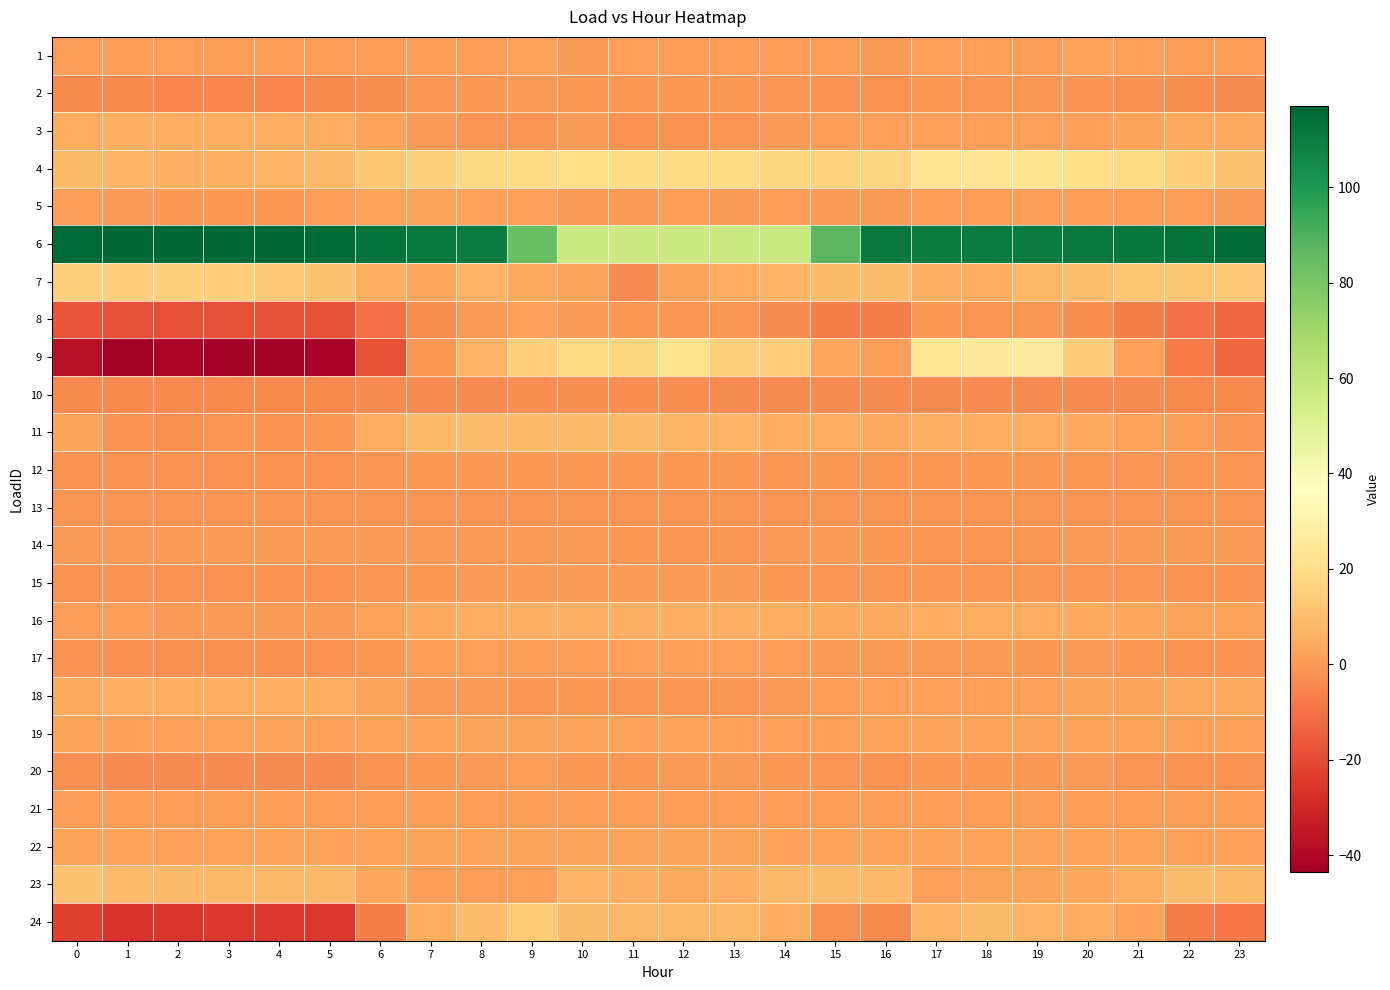

Reading left to right, what are all the values shown in this chart?

1: 0=0.6	1=0.7	2=1.6	3=0.7	4=0.6	5=0.7	6=0.8	7=0.7	8=0.5	9=2.0	10=0.2	11=1.1	12=0.4	13=0.5	14=0.8	15=1.0	16=0.3	17=1.4	18=1.2	19=0.5	20=2.0	21=1.0	22=1.0	23=0.4
2: 0=-4.1	1=-4.4	2=-4.8	3=-4.7	4=-4.9	5=-4.4	6=-3.2	7=-1.3	8=-0.4	9=-0.1	10=-0.6	11=-0.4	12=-0.6	13=-0.6	14=-1.4	15=-2.1	16=-1.8	17=-0.6	18=-0.9	19=-1.1	20=-1.8	21=-2.3	22=-3.1	23=-3.5
3: 0=4.3	1=5.3	2=5.3	3=5.3	4=5.3	5=4.3	6=1.9	7=0.2	8=-1.5	9=-1.5	10=-0.1	11=-1.5	12=-1.5	13=-1.2	14=-0.1	15=0.9	16=1.2	17=1.2	18=1.2	19=1.2	20=1.2	21=2.6	22=3.9	23=3.9
4: 0=9.0	1=6.9	2=5.9	3=5.8	4=6.6	5=8.2	6=12.7	7=15.6	8=18.0	9=19.8	10=20.0	11=19.6	12=19.7	13=19.5	14=17.6	15=16.7	16=17.2	17=23.5	18=23.4	19=22.7	20=21.0	21=18.7	22=15.3	23=11.7
5: 0=0.4	1=0.0	2=-0.5	3=-0.8	4=-0.6	5=0.7	6=2.2	7=2.5	8=2.0	9=1.1	10=0.3	11=0.4	12=0.6	13=0.3	14=0.5	15=0.4	16=0.3	17=0.4	18=0.4	19=0.5	20=0.6	21=0.7	22=0.6	23=-0.1
6: 0=116.1	1=116.5	2=117.1	3=117.0	4=116.5	5=115.6	6=112.9	7=110.8	8=110.0	9=83.5	10=57.3	11=57.0	12=57.3	13=57.6	14=57.9	15=87.3	16=111.4	17=109.5	18=109.7	19=109.9	20=111.1	21=112.0	22=113.3	23=114.8
7: 0=15.5	1=15.2	2=15.6	3=15.2	4=13.5	5=11.8	6=5.0	7=3.1	8=6.1	9=3.7	10=2.6	11=-3.4	12=2.6	13=4.3	14=6.7	15=8.7	16=9.3	17=5.5	18=5.4	19=7.3	20=10.2	21=12.4	22=12.5	23=13.1
8: 0=-17.4	1=-18.7	2=-18.9	3=-18.9	4=-18.7	5=-17.9	6=-10.3	7=-3.2	8=0.1	9=1.5	10=0.1	11=-0.7	12=-1.4	13=-1.0	14=-3.7	15=-6.7	16=-6.7	17=-0.8	18=-1.1	19=-1.4	20=-3.3	21=-6.6	22=-10.0	23=-12.2
9: 0=-37.7	1=-43.5	2=-41.2	3=-42.7	4=-42.7	5=-41.9	6=-18.7	7=-0.8	8=6.5	9=15.2	10=18.9	11=17.6	12=22.1	13=15.9	14=15.1	15=3.5	16=1.0	17=24.0	18=25.0	19=26.5	20=14.4	21=1.1	22=-7.7	23=-12.3
10: 0=-4.0	1=-4.0	2=-4.0	3=-4.0	4=-4.0	5=-4.0	6=-3.9	7=-3.5	8=-3.4	9=-3.2	10=-3.3	11=-3.2	12=-3.3	13=-3.5	14=-3.5	15=-3.5	16=-3.7	17=-3.7	18=-3.7	19=-3.7	20=-3.7	21=-3.8	22=-4.0	23=-4.0
11: 0=2.5	1=-1.5	2=-2.4	3=-1.1	4=-1.7	5=-0.3	6=4.8	7=8.6	8=9.7	9=8.0	10=8.2	11=8.3	12=7.1	13=7.0	14=4.9	15=4.7	16=4.1	17=5.8	18=5.3	19=4.5	20=4.0	21=2.2	22=0.7	23=-1.1
12: 0=-1.7	1=-1.7	2=-1.9	3=-1.7	4=-1.7	5=-1.5	6=-1.1	7=-0.6	8=-0.4	9=-0.5	10=-0.8	11=-0.6	12=-0.7	13=-0.7	14=-0.8	15=-0.8	16=-0.7	17=-0.6	18=-0.7	19=-0.8	20=-0.7	21=-0.9	22=-1.2	23=-1.3
13: 0=-1.2	1=-1.2	2=-1.2	3=-1.2	4=-1.1	5=-1.2	6=-1.1	7=-1.0	8=-1.0	9=-1.2	10=-1.1	11=-1.0	12=-1.0	13=-1.1	14=-1.1	15=-1.1	16=-1.1	17=-1.1	18=-1.1	19=-1.1	20=-1.1	21=-1.2	22=-1.2	23=-1.2
14: 0=-0.2	1=-0.2	2=-0.2	3=-0.2	4=-0.2	5=-0.2	6=-0.2	7=-0.2	8=-0.2	9=-0.2	10=-0.2	11=-0.8	12=-1.1	13=-1.1	14=-0.2	15=-0.2	16=-0.4	17=-1.1	18=-1.1	19=-1.1	20=-0.2	21=-0.2	22=-0.2	23=-0.2
15: 0=-1.9	1=-1.9	2=-1.9	3=-1.9	4=-1.9	5=-1.9	6=-1.4	7=-0.3	8=-0.1	9=-0.1	10=-0.1	11=-0.1	12=-0.1	13=-0.1	14=-0.3	15=-1.0	16=-1.0	17=-1.0	18=-1.0	19=-1.0	20=-1.0	21=-1.0	22=-1.9	23=-1.9
16: 0=0.9	1=0.6	2=0.4	3=0.4	4=-0.2	5=0.1	6=1.9	7=3.6	8=5.1	9=6.0	10=5.9	11=5.9	12=5.7	13=5.4	14=5.0	15=4.0	16=3.7	17=4.3	18=4.6	19=4.3	20=4.0	21=3.5	22=2.5	23=1.7
17: 0=-1.9	1=-2.2	2=-2.3	3=-2.2	4=-2.1	5=-1.9	6=-0.3	7=0.7	8=1.2	9=0.7	10=0.8	11=1.2	12=1.4	13=1.4	14=0.6	15=0.3	16=0.3	17=0.4	18=-0.1	19=-0.6	20=-0.2	21=-0.6	22=-1.7	23=-1.8
18: 0=4.0	1=5.0	2=5.0	3=5.0	4=5.0	5=5.0	6=2.5	7=0.3	8=-0.0	9=-1.3	10=-0.4	11=-1.0	12=-1.3	13=-1.3	14=-0.0	15=0.9	16=1.2	17=1.2	18=1.2	19=1.5	20=2.5	21=2.5	22=3.7	23=3.7
19: 0=1.9	1=1.2	2=1.7	3=1.8	4=1.8	5=1.7	6=2.2	7=2.1	8=2.8	9=2.3	10=1.8	11=1.7	12=2.1	13=1.4	14=1.5	15=1.6	16=2.0	17=1.9	18=1.8	19=2.1	20=2.2	21=1.7	22=1.4	23=1.6
20: 0=-2.6	1=-3.4	2=-3.6	3=-3.6	4=-3.6	5=-3.4	6=-1.7	7=-0.8	8=0.3	9=1.0	10=-0.4	11=-0.3	12=0.1	13=0.0	14=-0.2	15=-1.3	16=-1.7	17=-0.7	18=-0.6	19=-0.2	20=-0.1	21=-0.9	22=-1.5	23=-1.9
21: 0=0.9	1=0.9	2=0.9	3=0.9	4=0.9	5=0.9	6=0.9	7=0.9	8=0.9	9=0.9	10=0.9	11=0.9	12=0.9	13=0.9	14=0.9	15=0.9	16=0.9	17=0.9	18=0.9	19=0.9	20=0.9	21=0.9	22=0.9	23=0.9
22: 0=1.9	1=1.8	2=1.5	3=1.8	4=1.7	5=1.9	6=2.1	7=2.4	8=2.3	9=2.4	10=2.4	11=2.4	12=2.7	13=2.7	14=2.2	15=2.1	16=1.8	17=1.8	18=1.8	19=2.1	20=1.8	21=2.0	22=1.6	23=1.6
23: 0=11.3	1=9.3	2=8.8	3=8.1	4=8.2	5=8.6	6=3.5	7=0.7	8=0.5	9=1.1	10=6.8	11=5.8	12=3.6	13=5.8	14=8.2	15=9.5	16=8.5	17=1.3	18=2.7	19=2.7	20=3.1	21=6.0	22=9.4	23=8.2
24: 0=-22.2	1=-26.2	2=-25.5	3=-25.2	4=-25.0	5=-24.7	6=-7.0	7=5.1	8=9.5	9=14.0	10=9.0	11=7.6	12=7.9	13=8.3	14=4.3	15=-2.4	16=-4.4	17=6.2	18=8.8	19=6.5	20=4.8	21=2.1	22=-6.9	23=-8.9